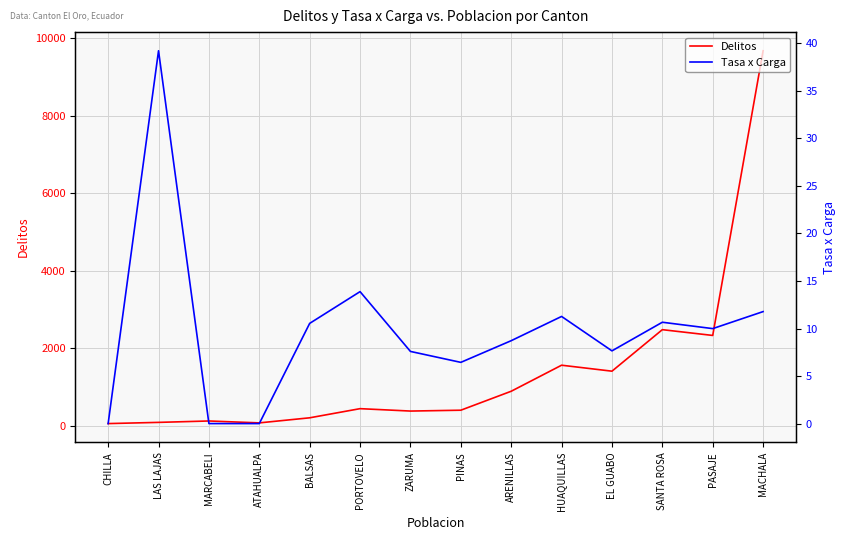

Rank the series by their maximum value, from lowest to highest.

Tasa x Carga, Delitos